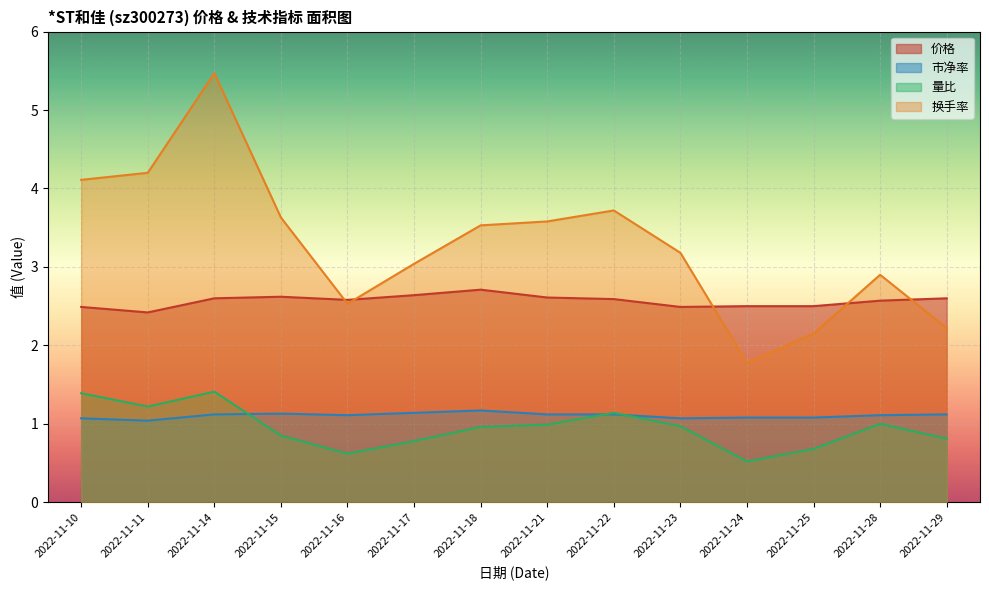

At which category does 市净率 reach its first local valley?

2022-11-11